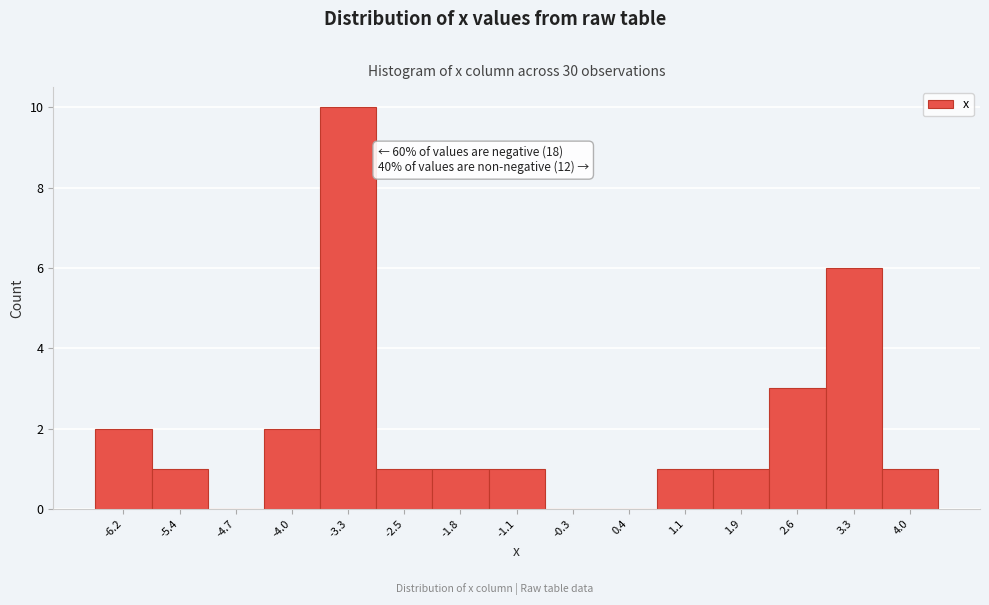

Over which range of the x-axis is the bar tallest?

-3.6 to -2.9